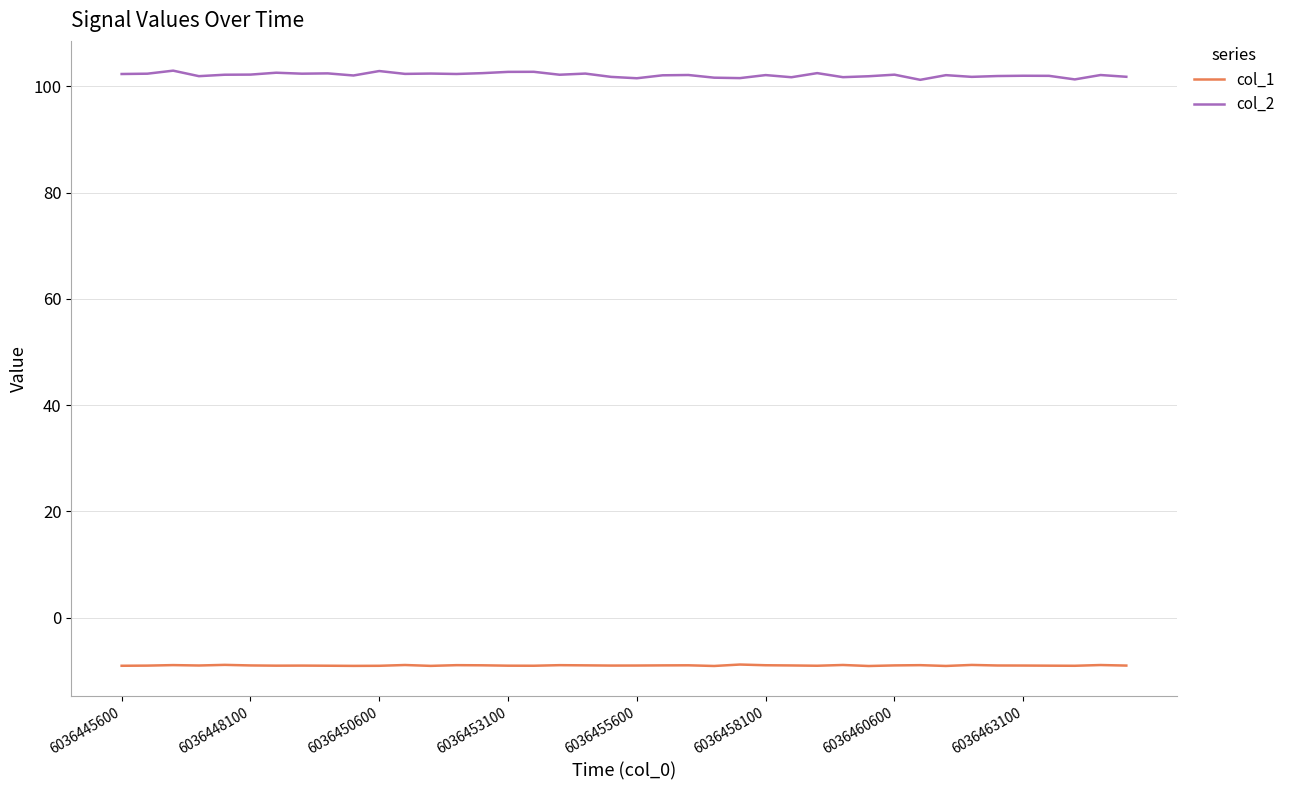

True or false: col_2 and col_1 intersect in this chart.

False